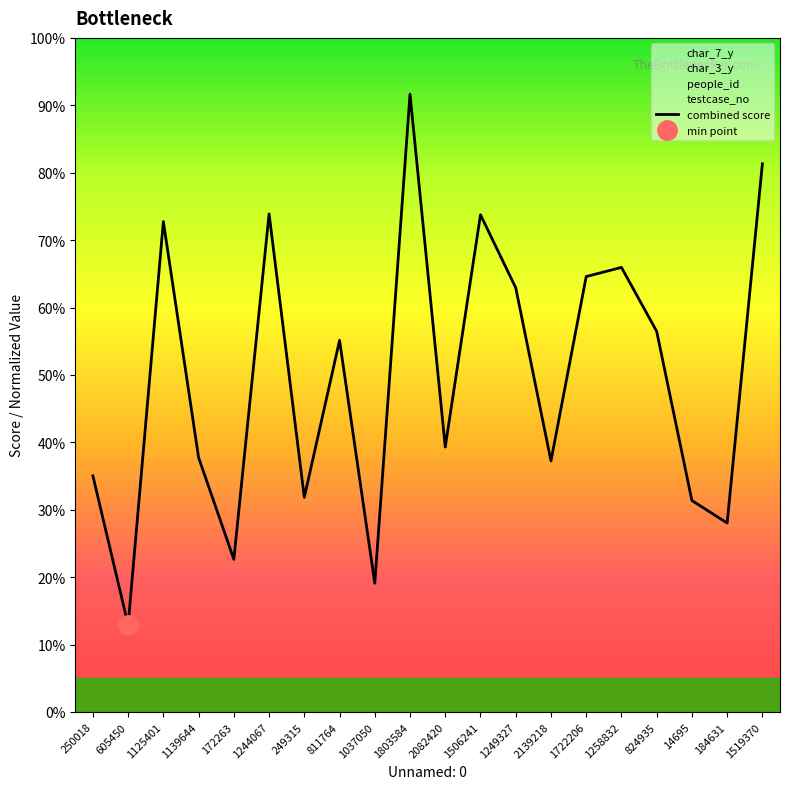

Rank the categories by value from highest to lowest.

1803584, 1519370, 1244067, 1506241, 1125401, 1258832, 1722206, 1249327, 824935, 811764, 2082420, 1139644, 2139218, 250018, 249315, 14695, 184631, 172263, 1037050, 605450